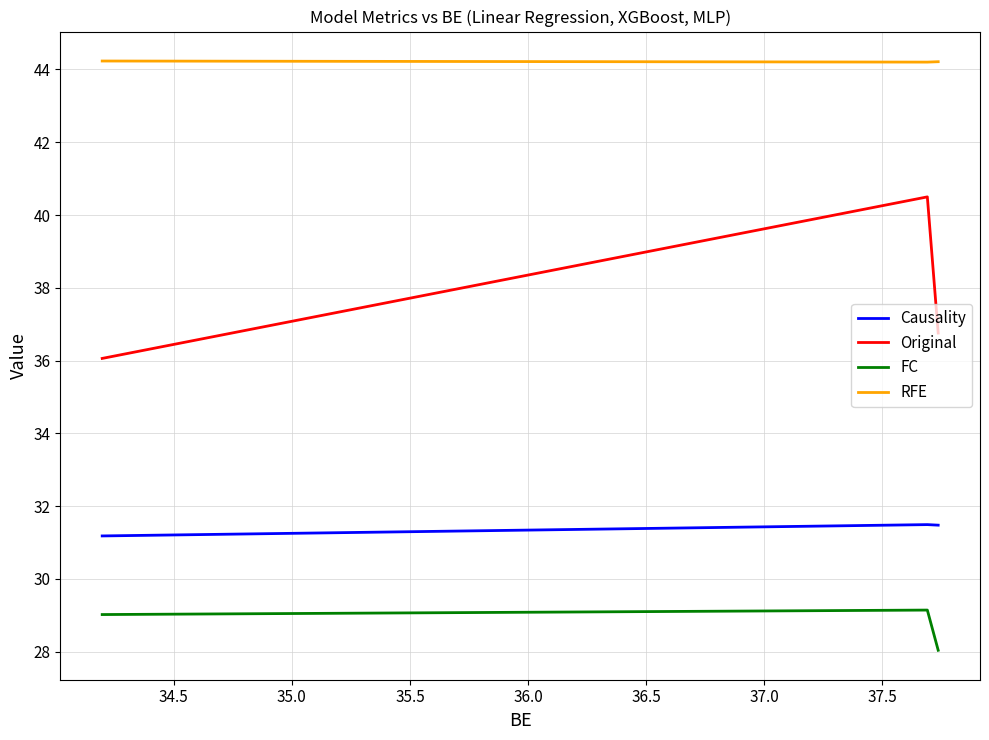

How many values in the FC series exceed 29?

2